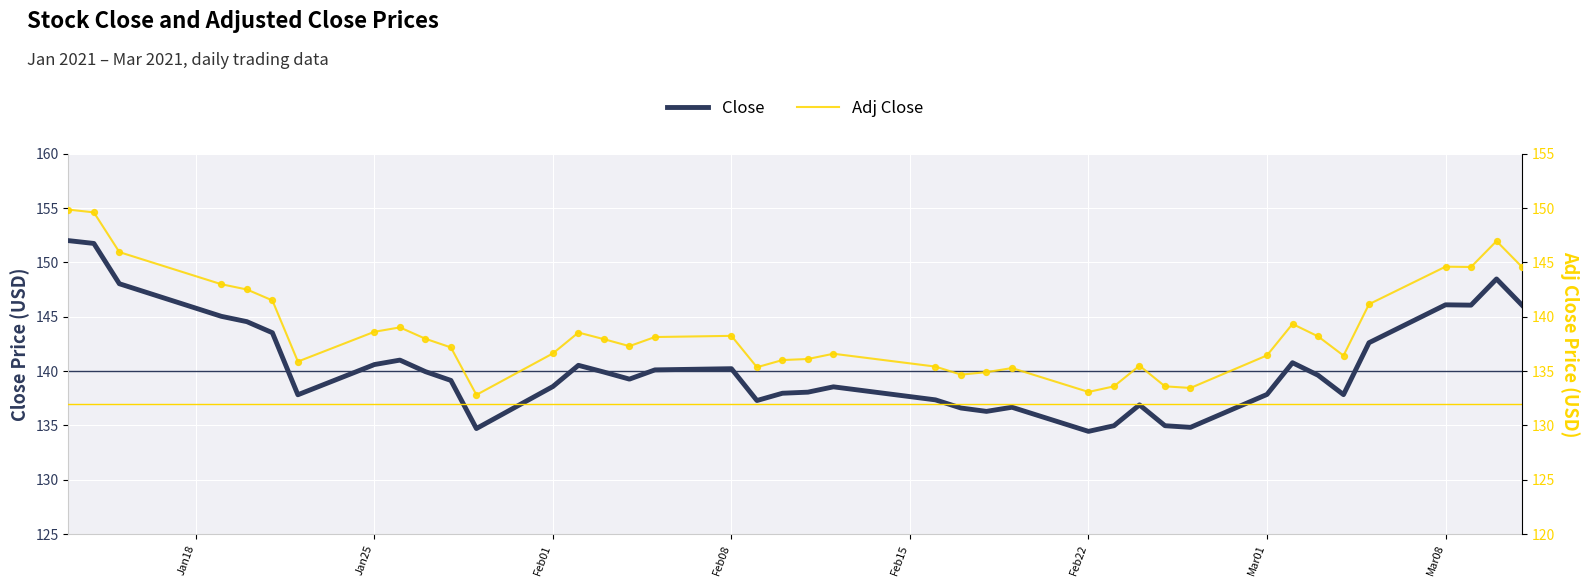

Which series has the largest total across all categories?

Close